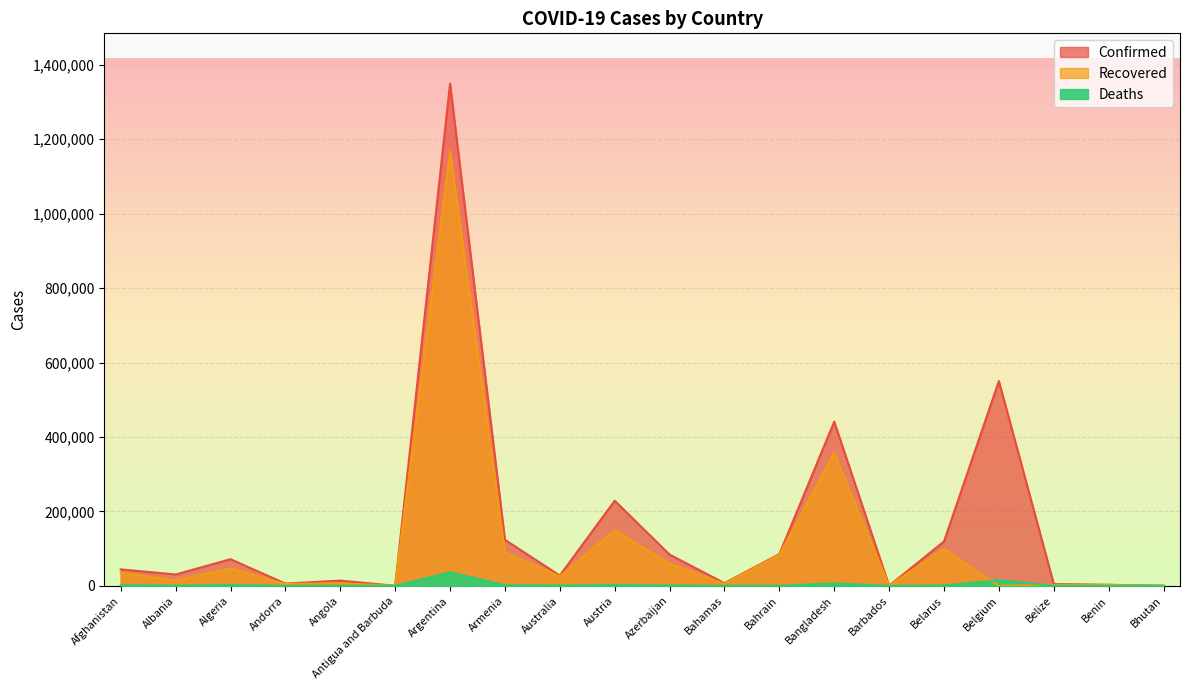

True or false: Confirmed and Deaths cross at least once.

False